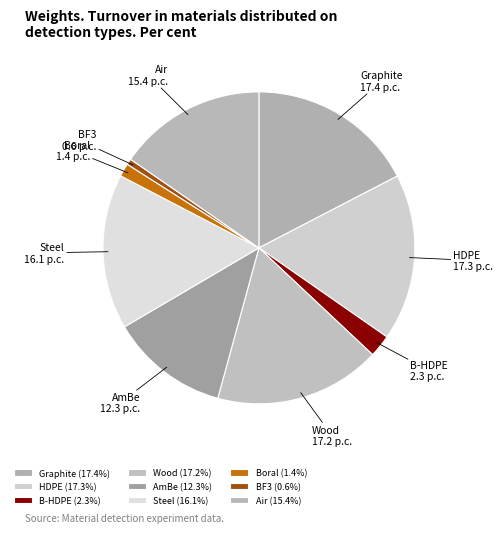

Count the number of slices in the pie.

9